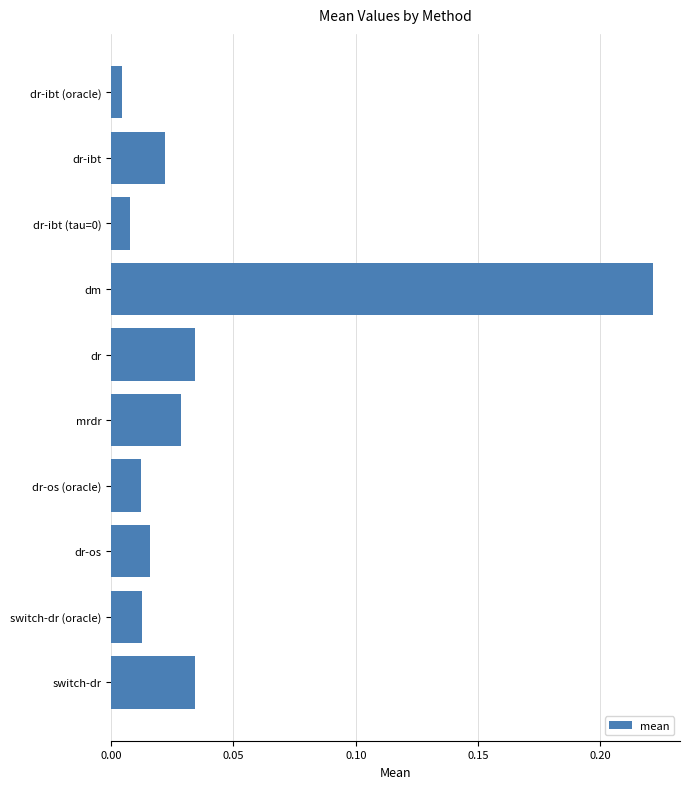

What is the sum of all values?

0.4